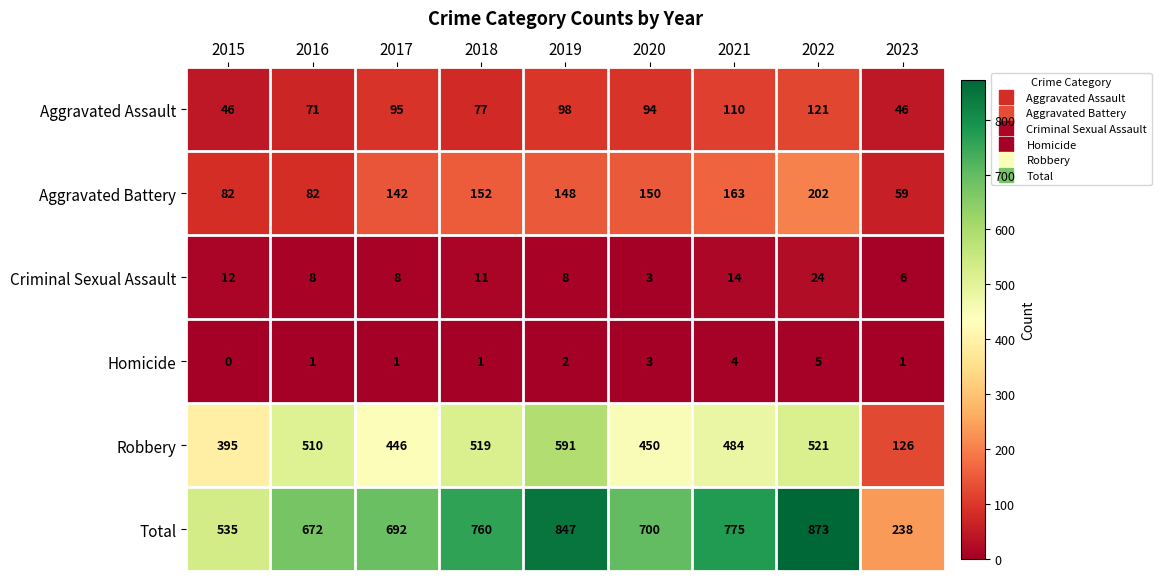

How many data points does each series have?

9